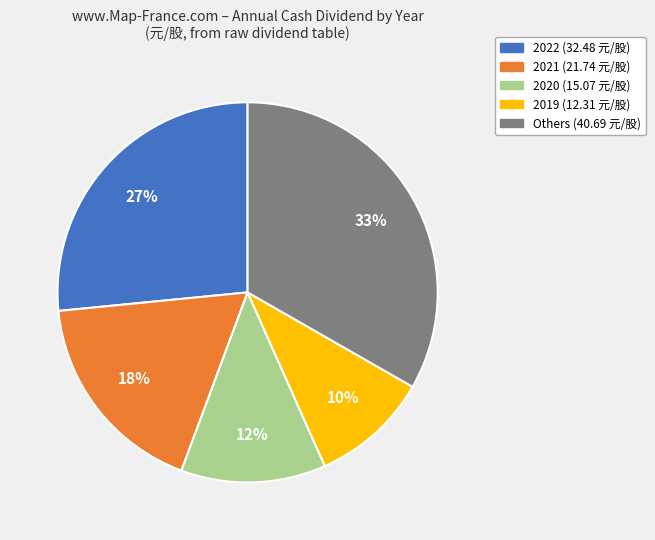

To the nearest percent, what is the difference between the largest and smallest slice percentages?

23%